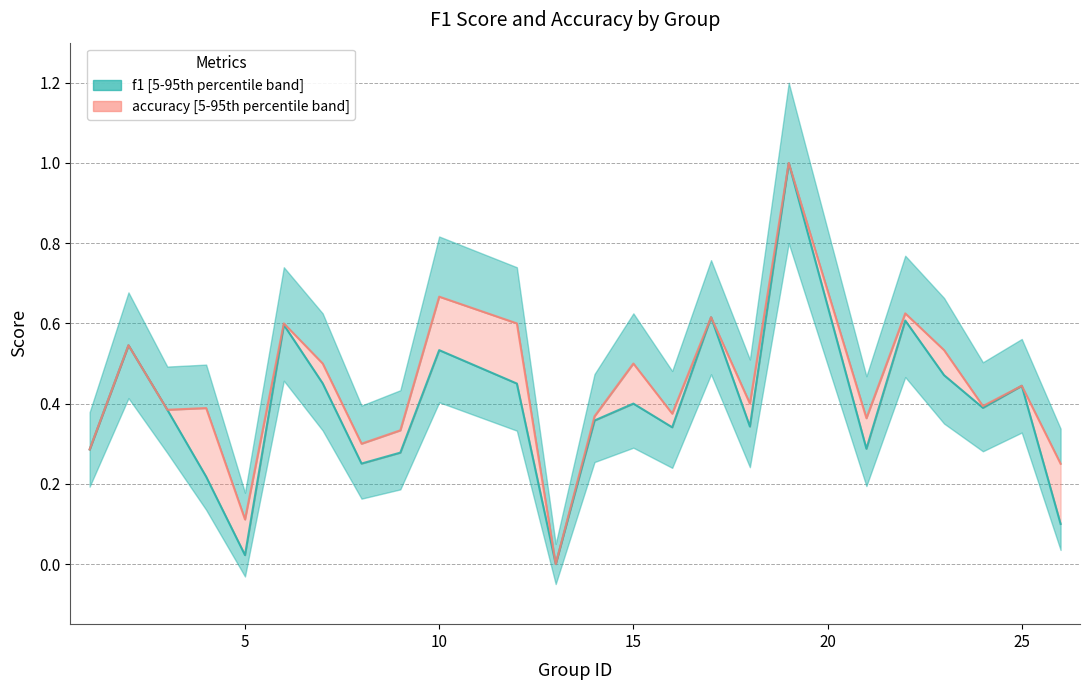

At 6, list the series in order from smallest to largest.

f1, accuracy